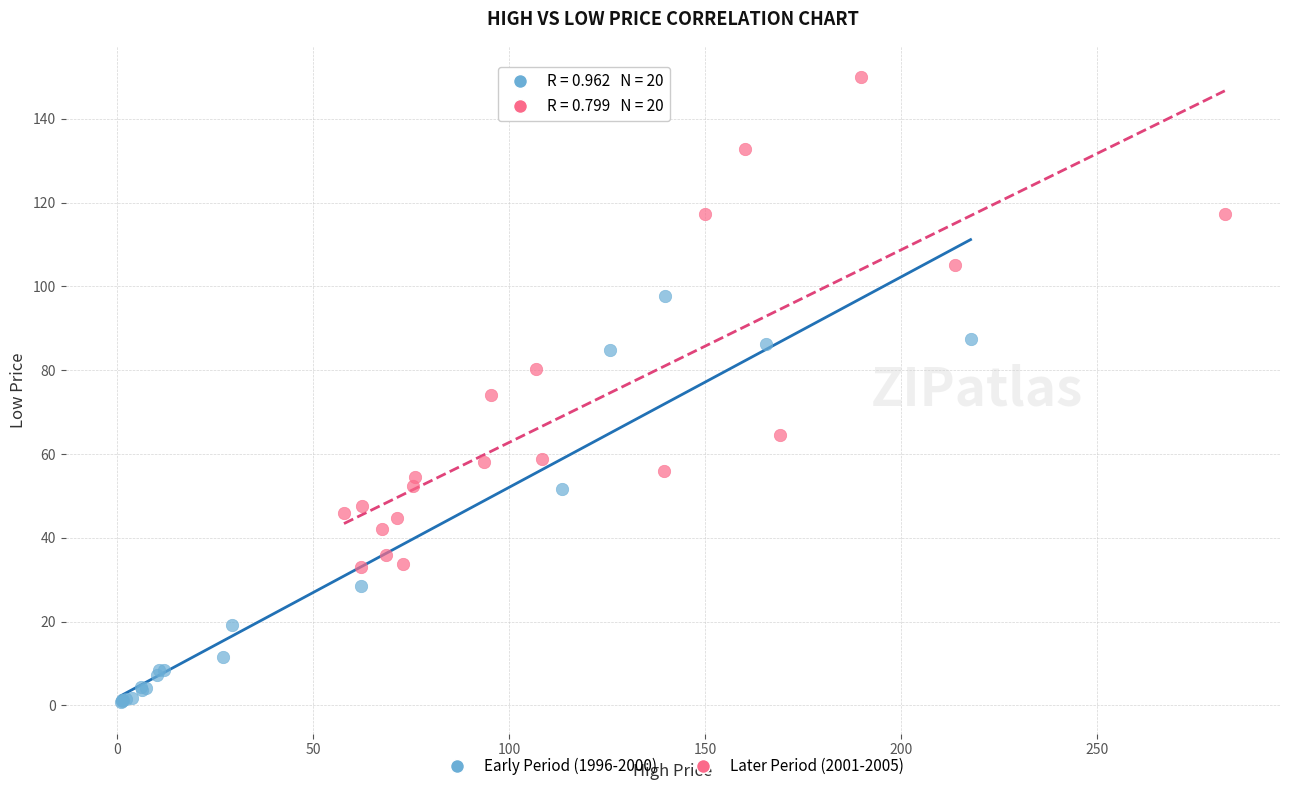

Which series reaches the maximum Y coordinate?

Later Period (2001-2005)